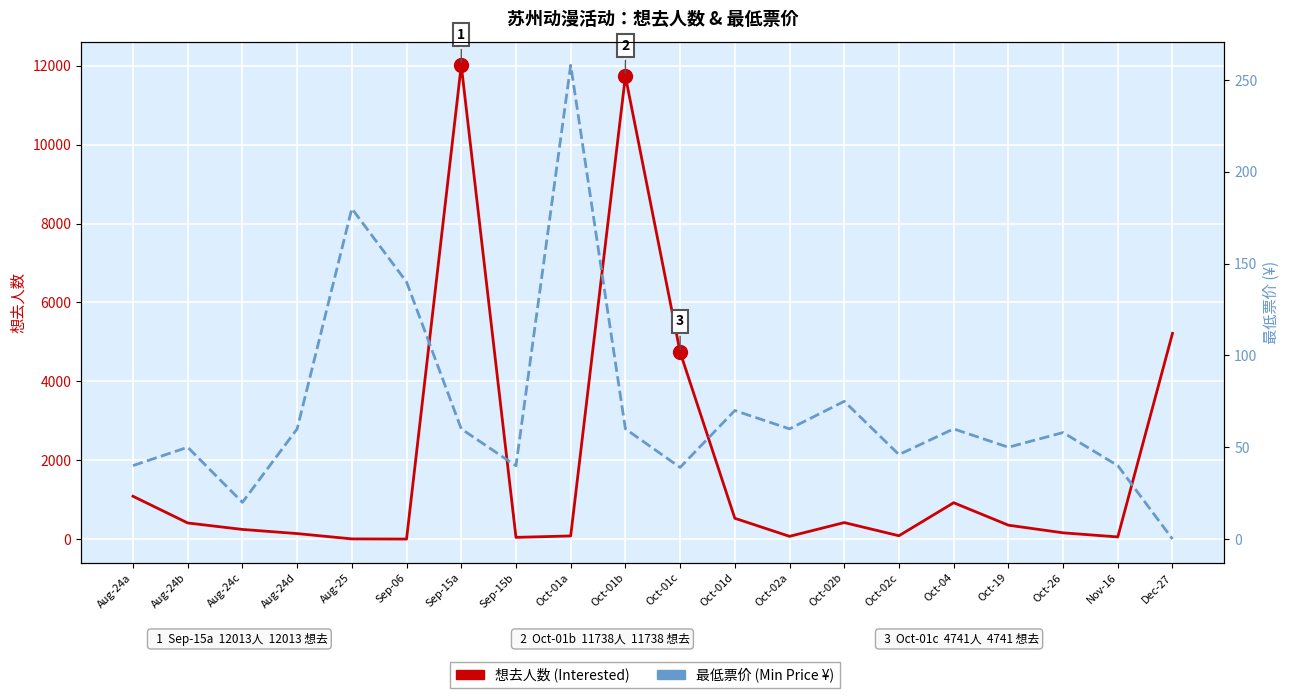

How many values in the 想去人数 (Interested) series are below 352?

10